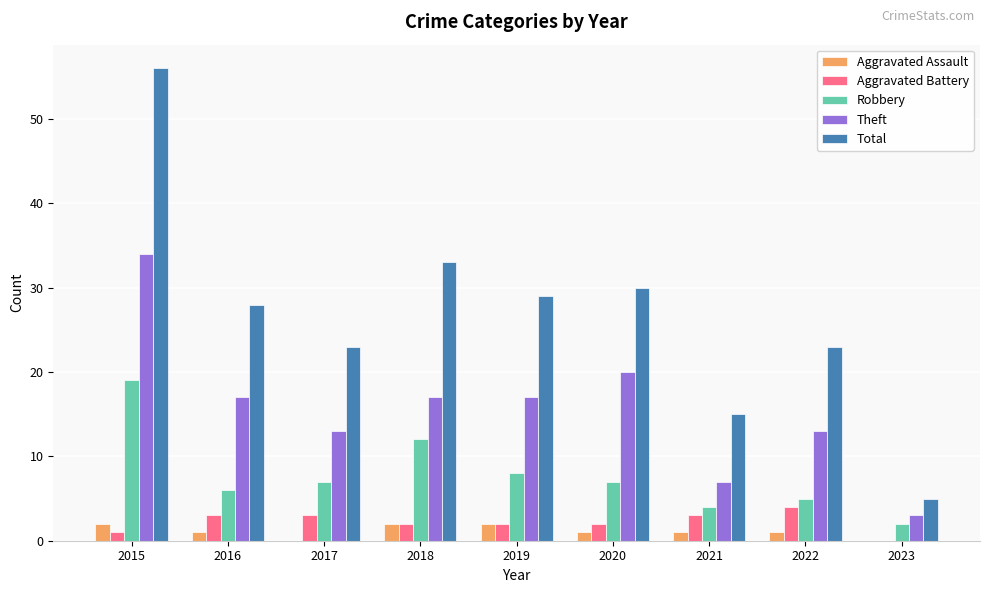

Reading left to right, extract all data points from this chart.

Aggravated Assault: 2	1	0	2	2	1	1	1	0
Aggravated Battery: 1	3	3	2	2	2	3	4	0
Robbery: 19	6	7	12	8	7	4	5	2
Theft: 34	17	13	17	17	20	7	13	3
Total: 56	28	23	33	29	30	15	23	5